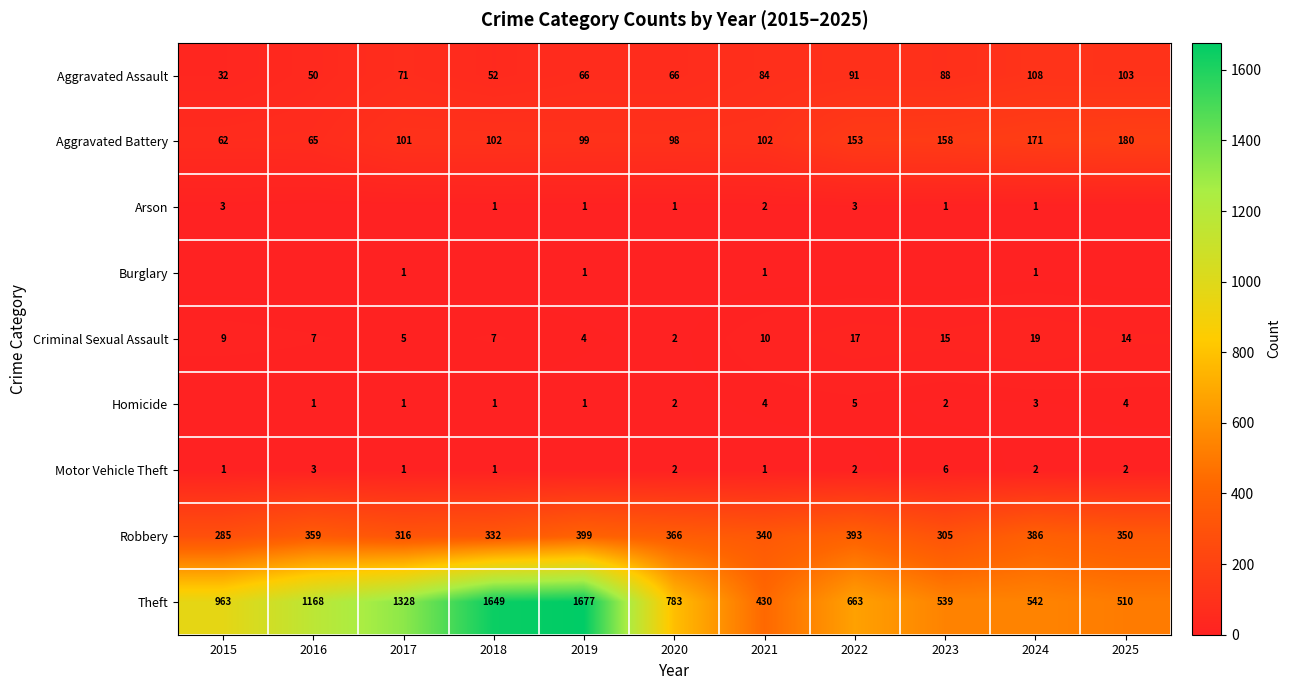

The Homicide series shows 6 at 2025. True or false?

False